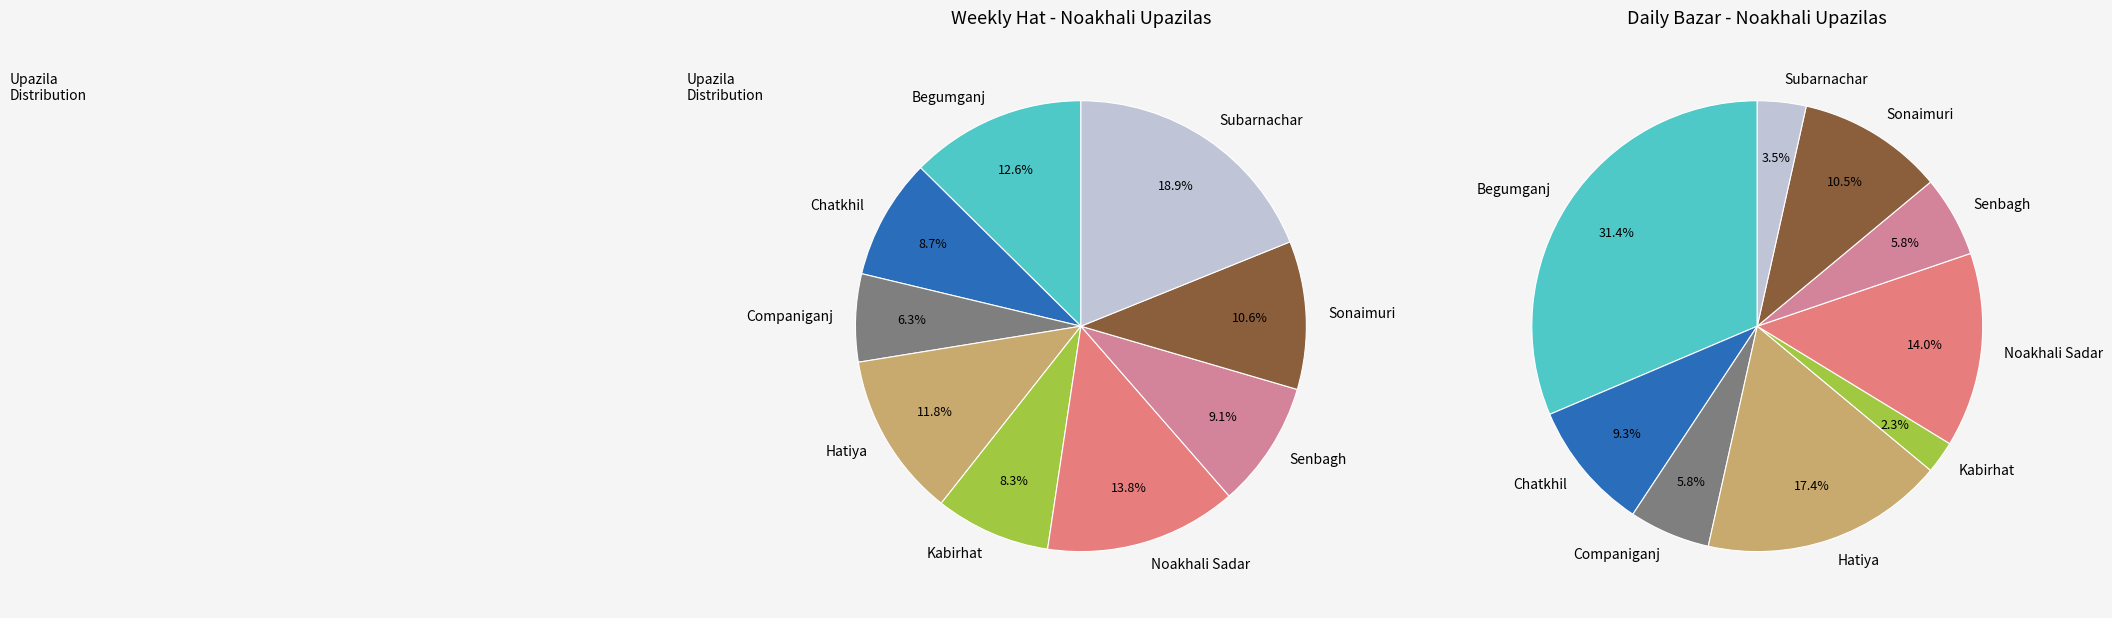

To the nearest percent, what is the combined percentage of Sonaimuri and Noakhali Sadar?

24%